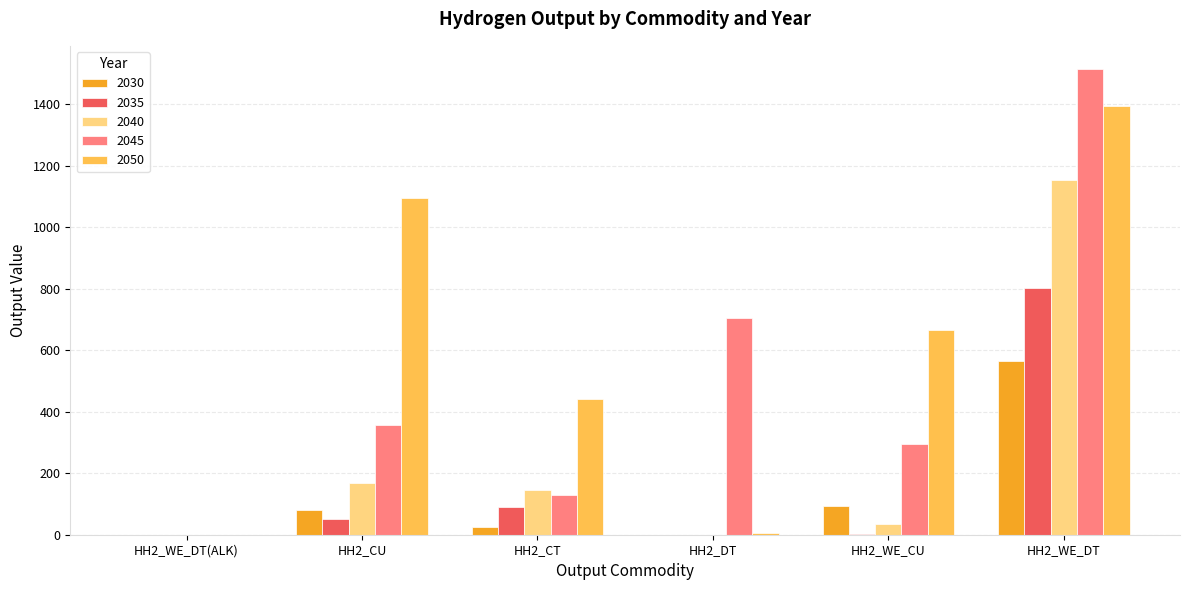

How many groups of bars are there?

6